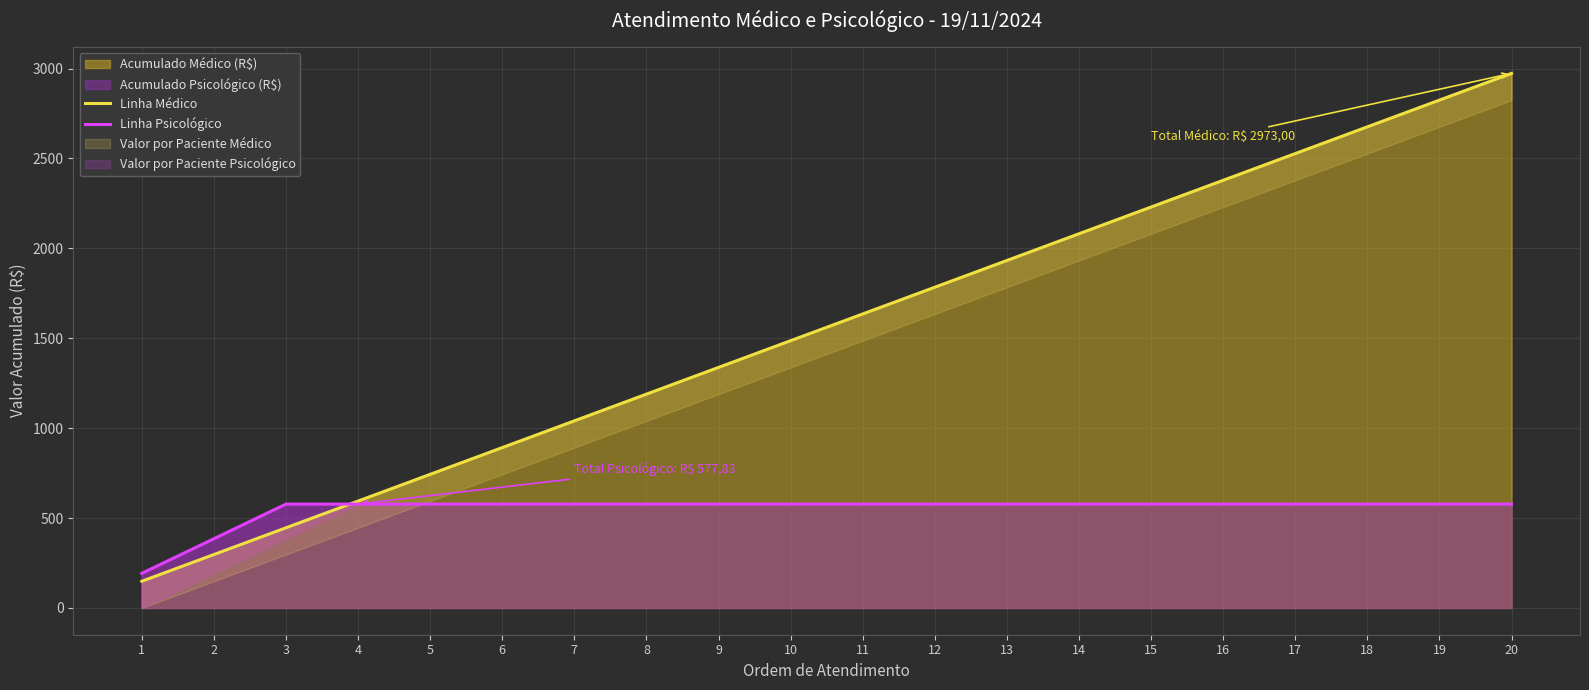

What is the value of the Linha Médico point at the 9th from the left?

1337.8